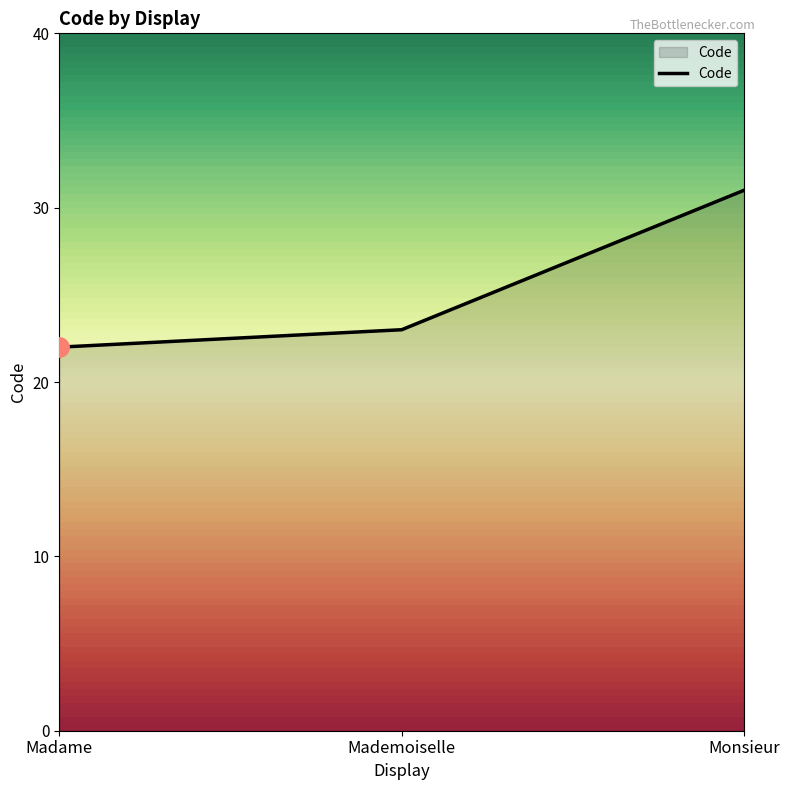

Which label corresponds to the smallest value in the chart?

Madame